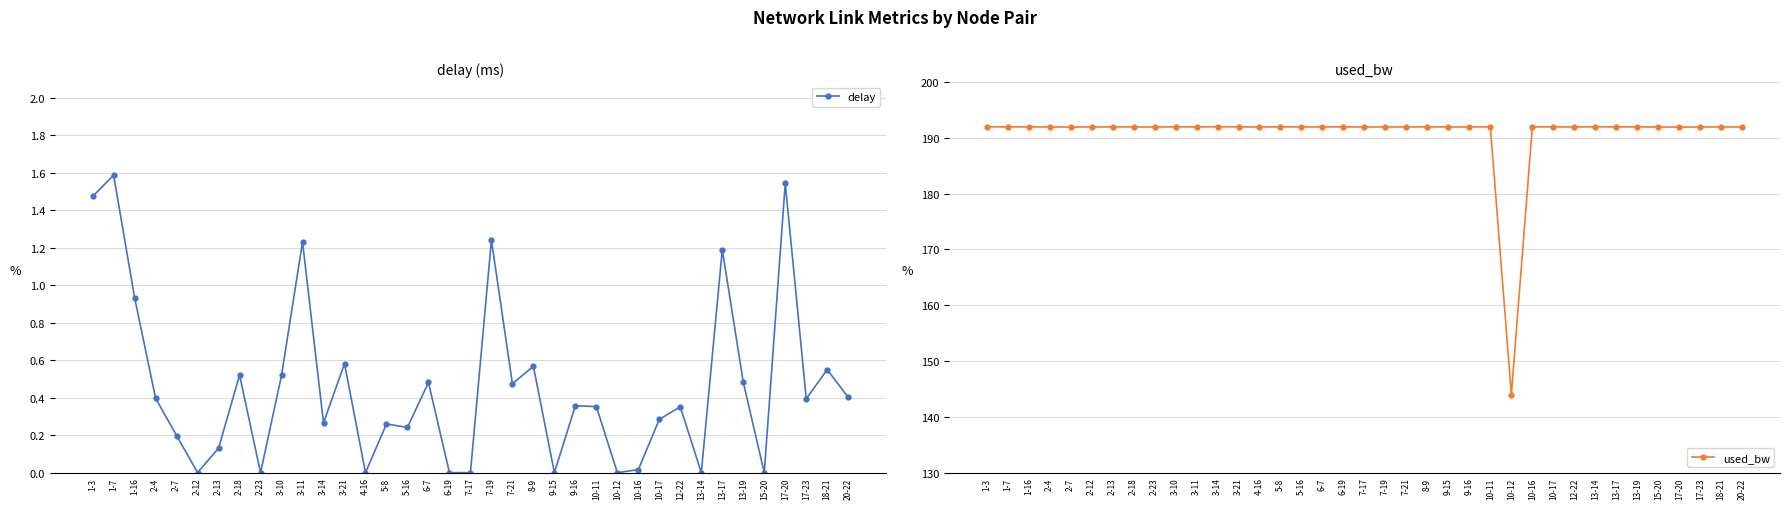

Does the chart have visible grid lines?

Yes